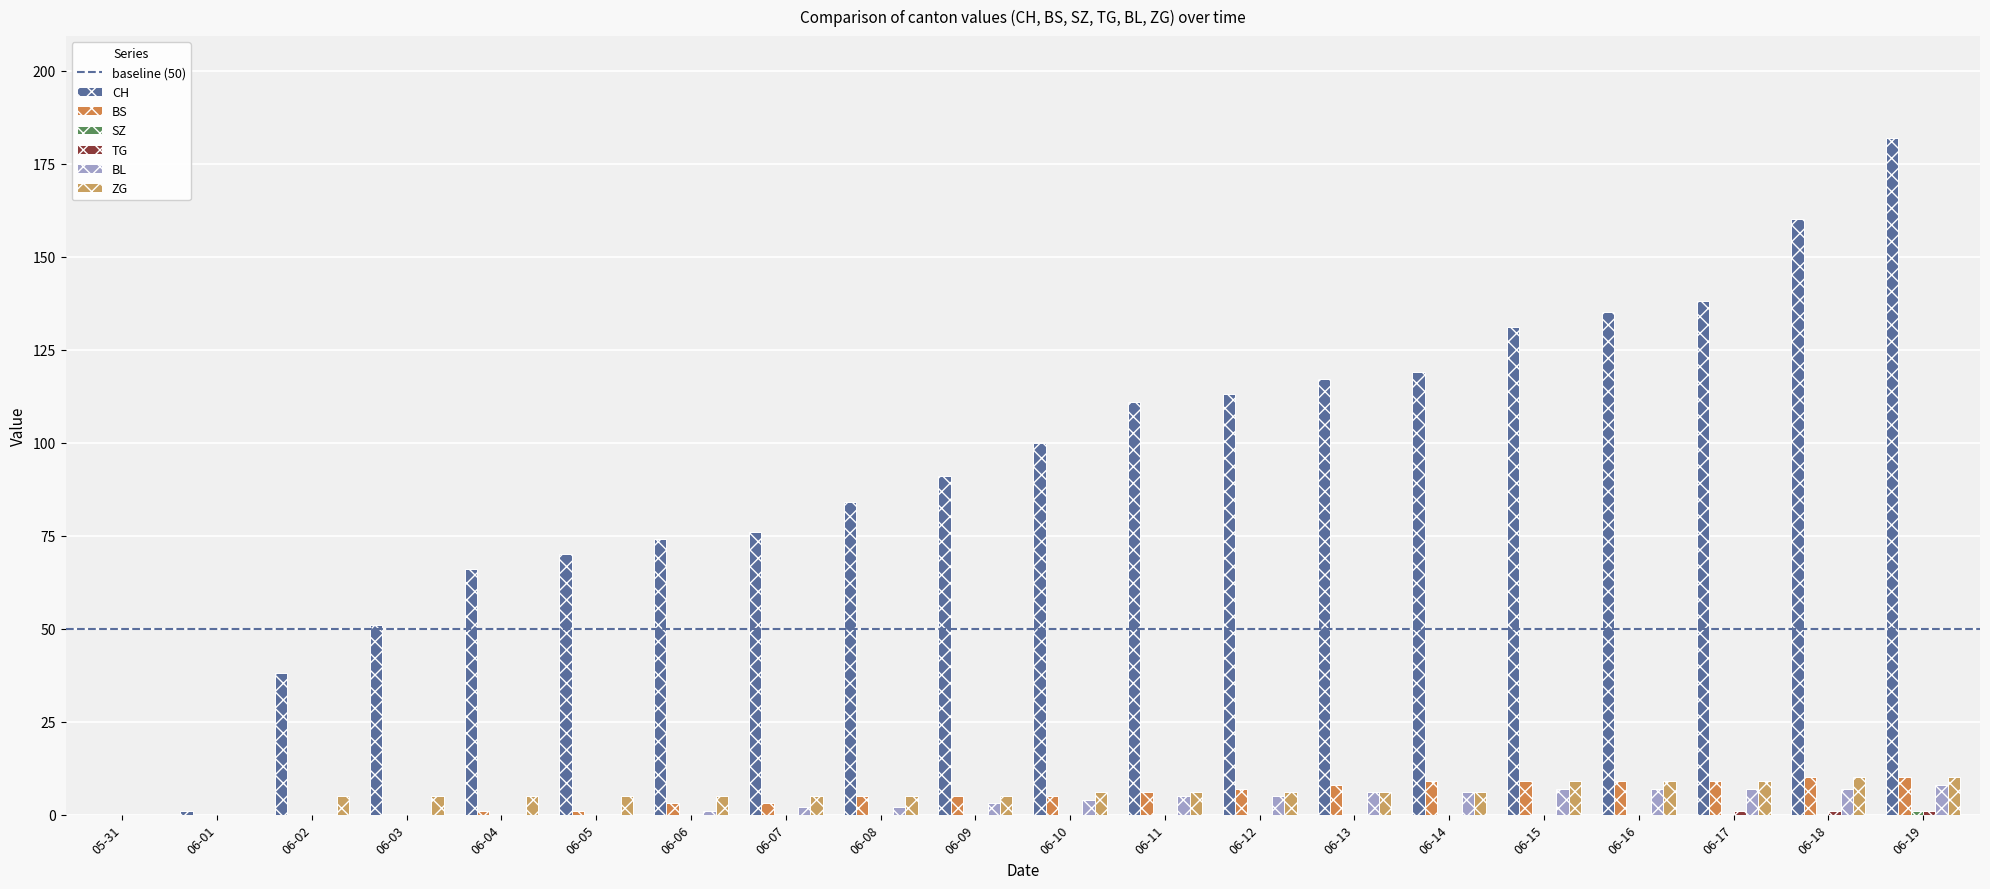

How many groups of bars are there?

20